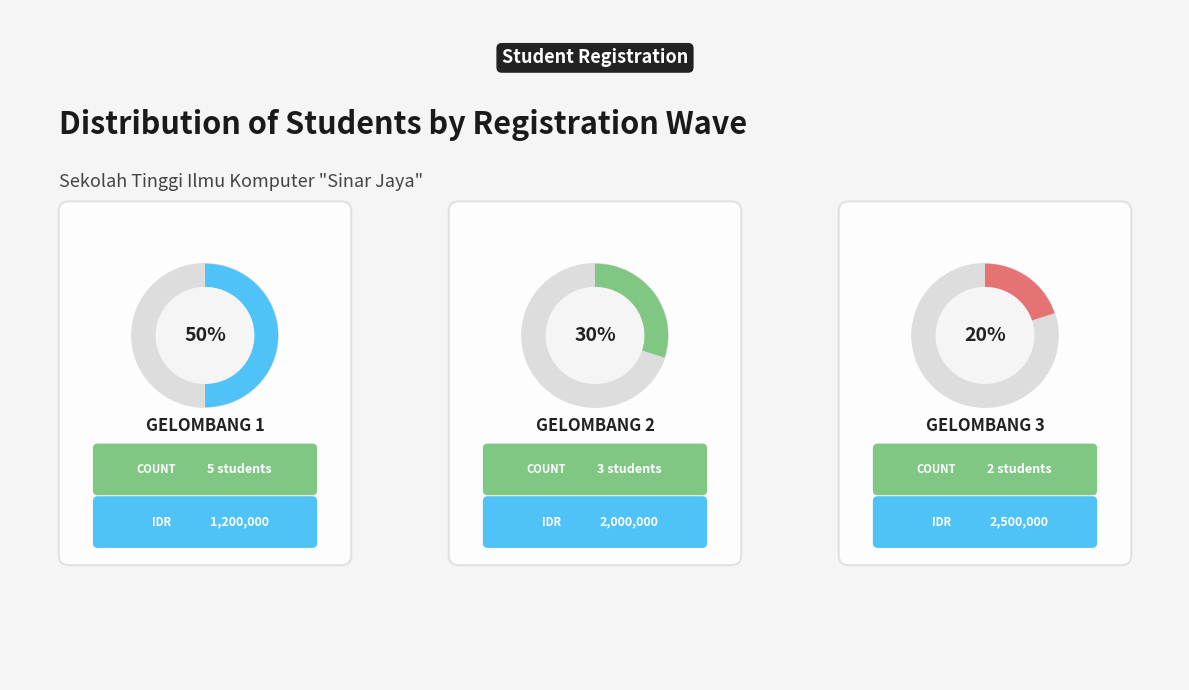

What portion of the pie excludes Gelombang 1?

50.0%